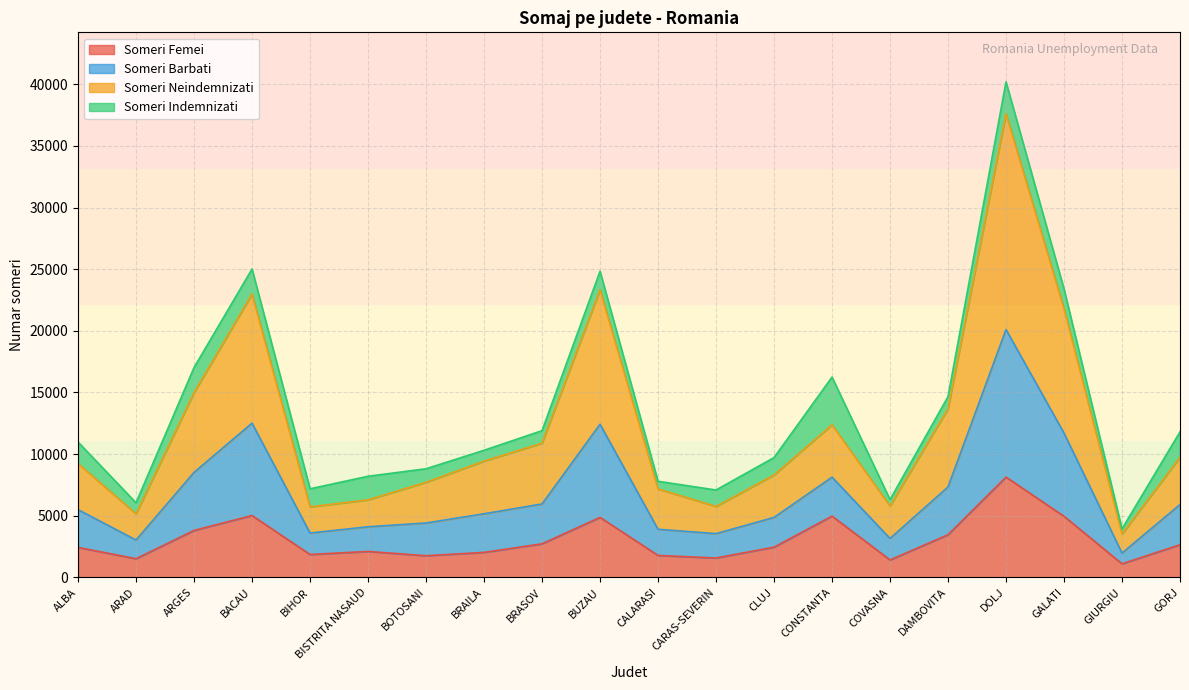

What is the lowest value of the Someri Femei series?

1093